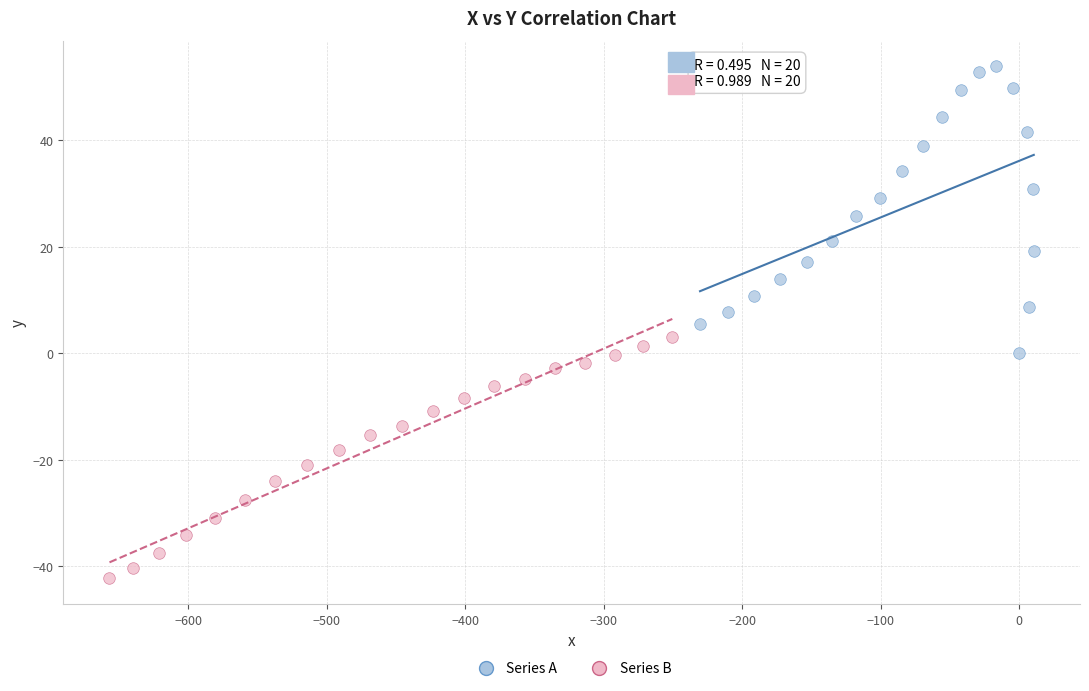

Which series contains the highest Y value?

Series A